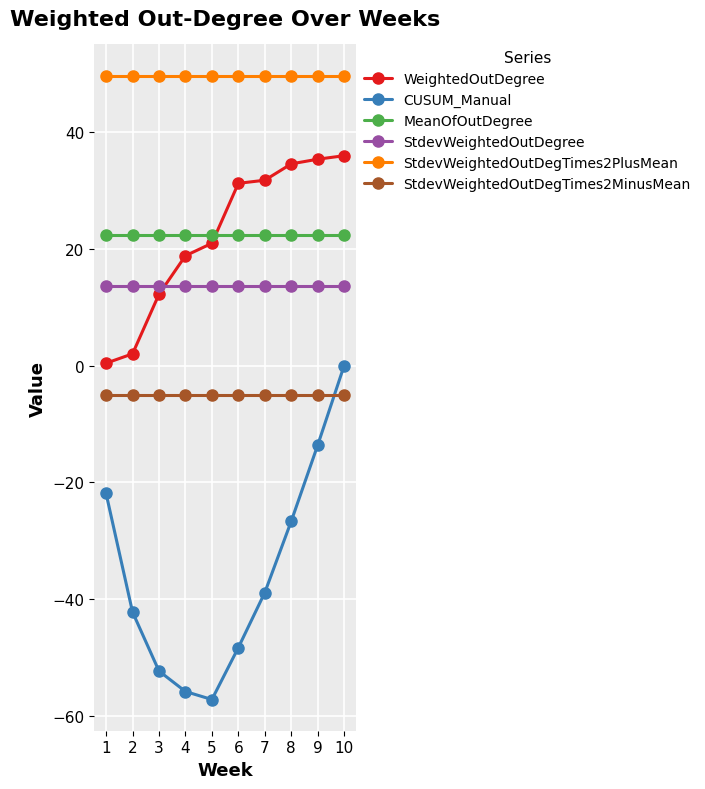

How many lines are shown in the chart?

6